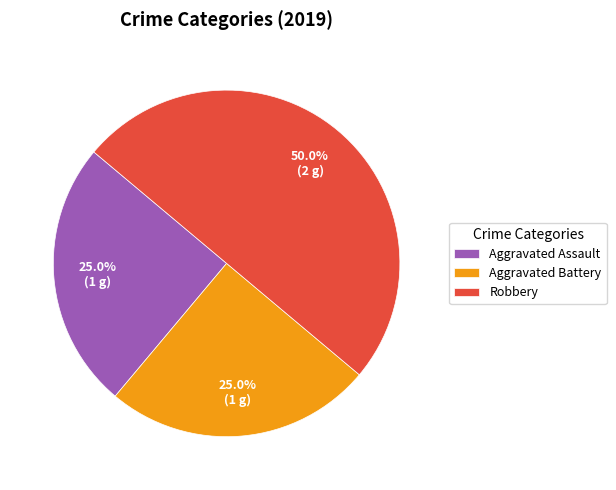

Does Aggravated Assault represent more than half of the total?

No